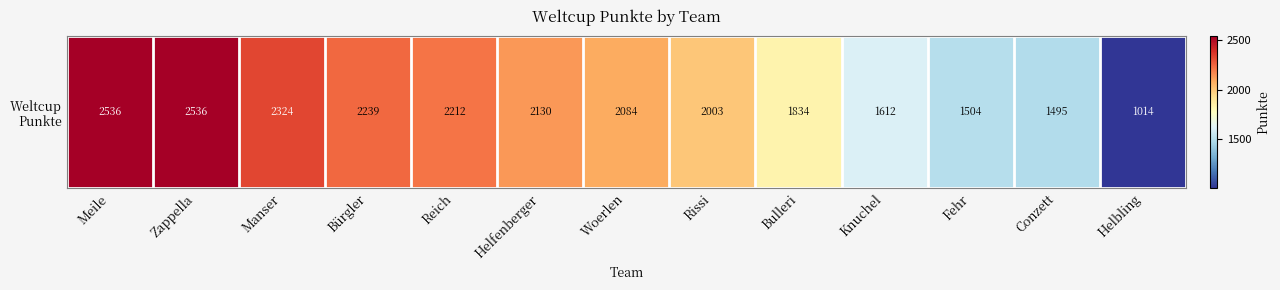

Rank the categories by value from lowest to highest.

Helbling, Conzett, Fehr, Knuchel, Bulleri, Rissi, Woerlen, Helfenberger, Reich, Bürgler, Manser, Meile, Zappella